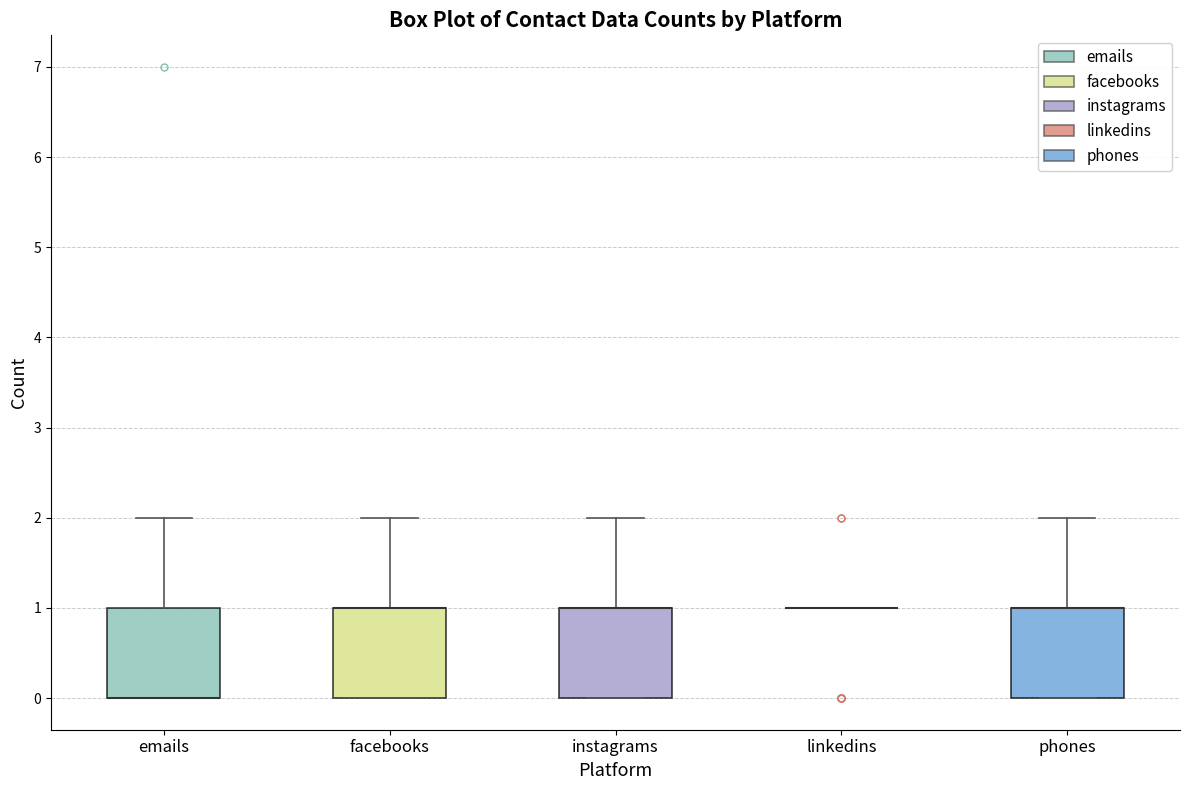

Where does the upper whisker of the box for phones end on the y-axis? The values are not printed on the chart, so give them approximately, as read against the axis.

2